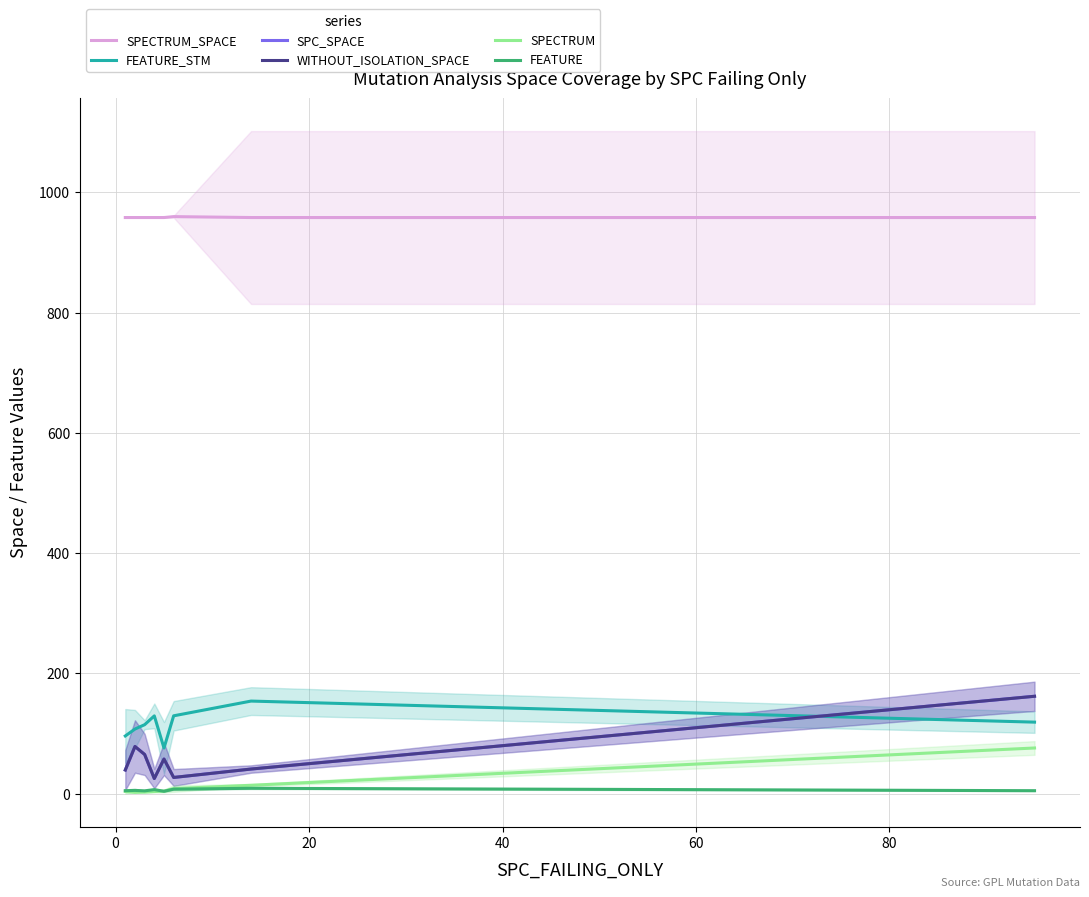

In SPECTRUM_SPACE, how many points are higher than both neighbors (excluding endpoints)?

1